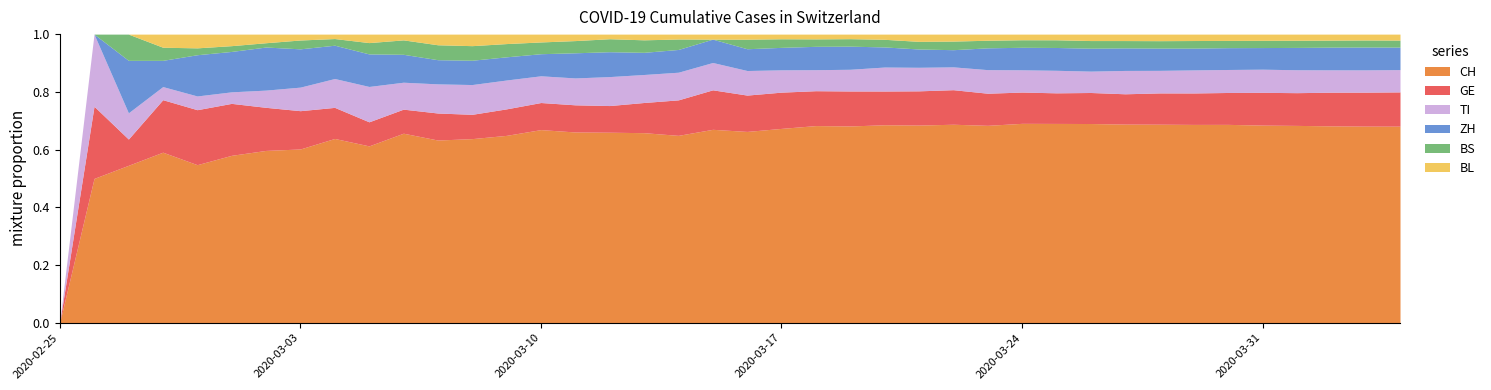

Is it true that BL equals 3 at 2020-03-04?

False